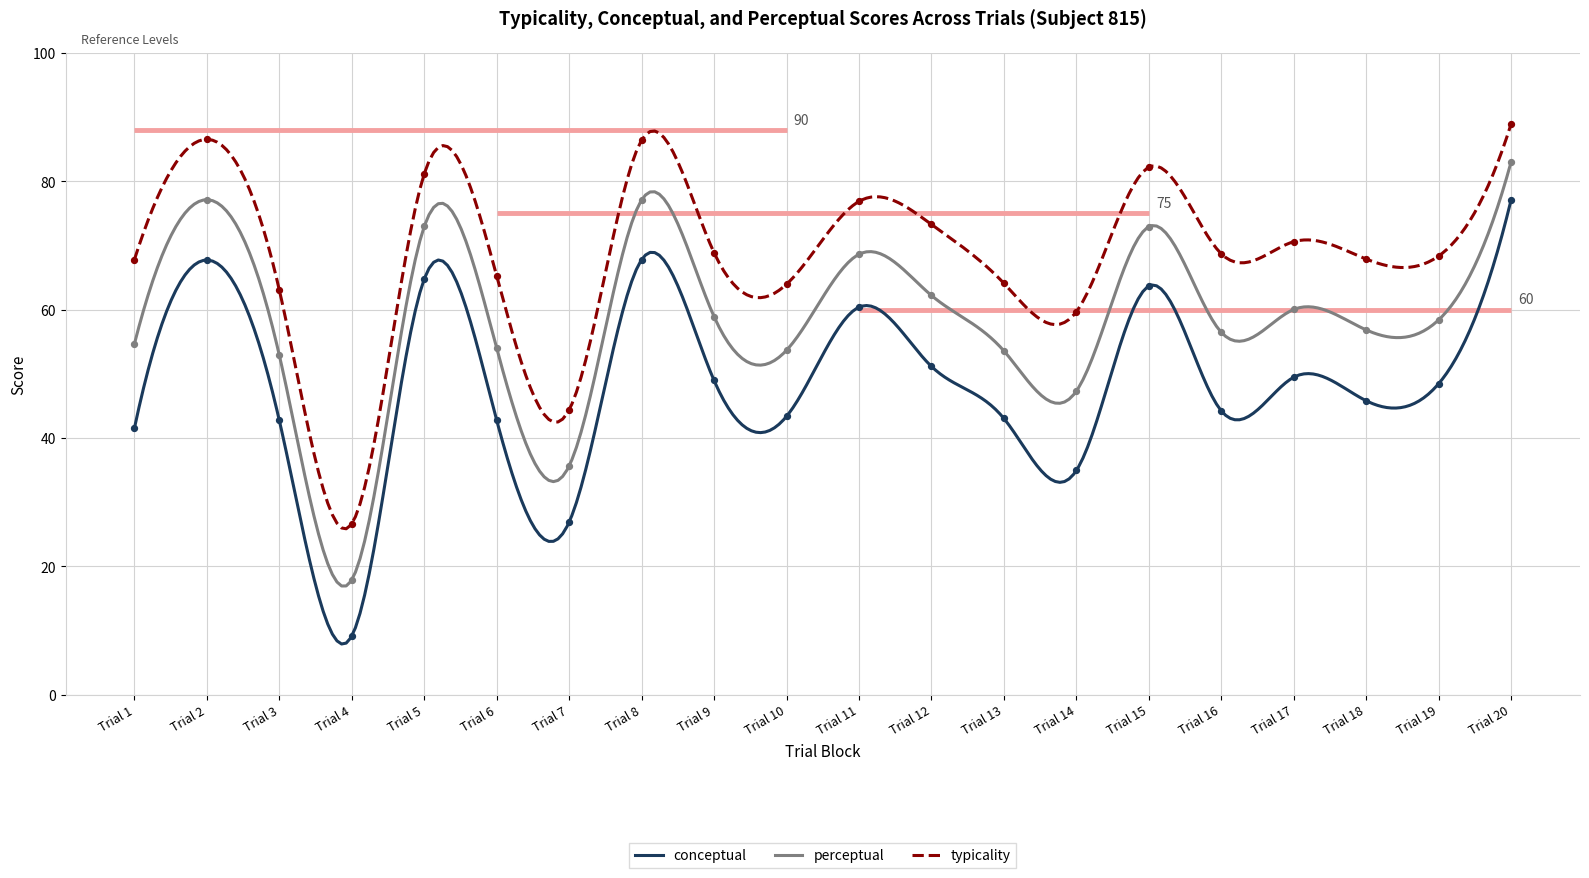

Which series reaches the minimum Y coordinate?

conceptual